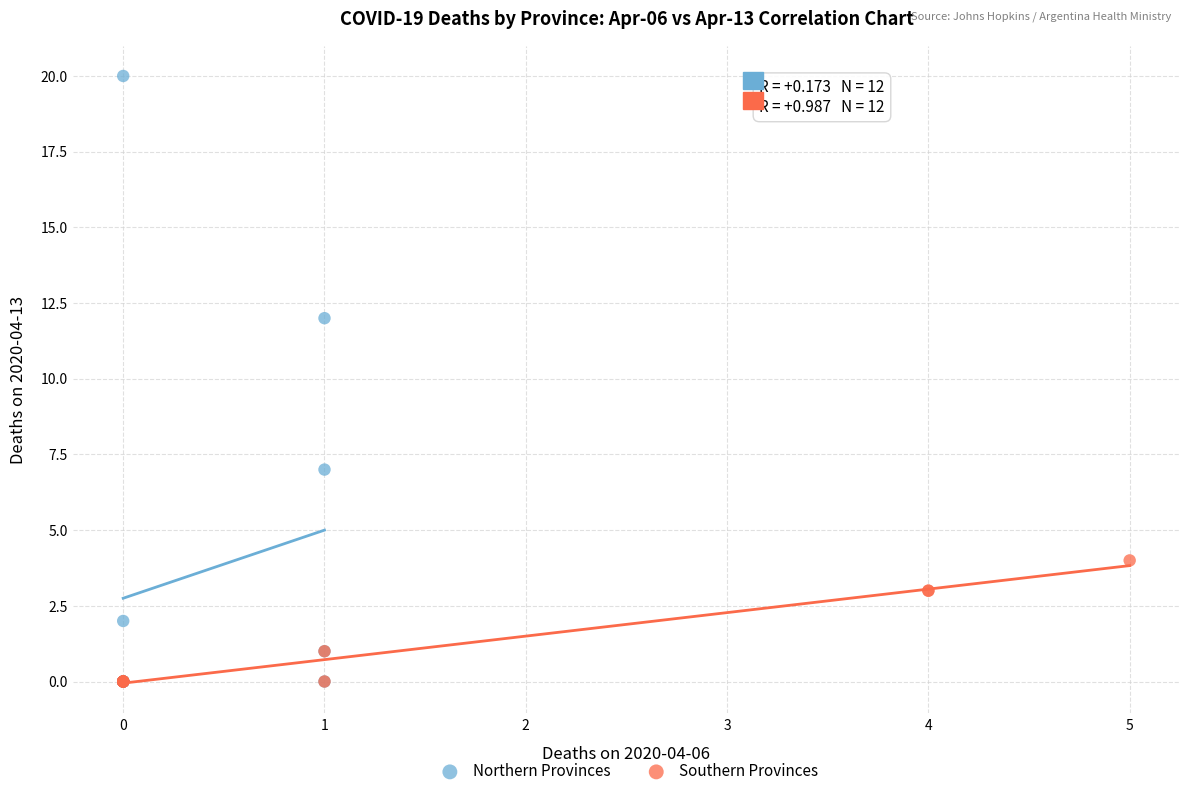

Which series contains the highest Y value?

Northern Provinces